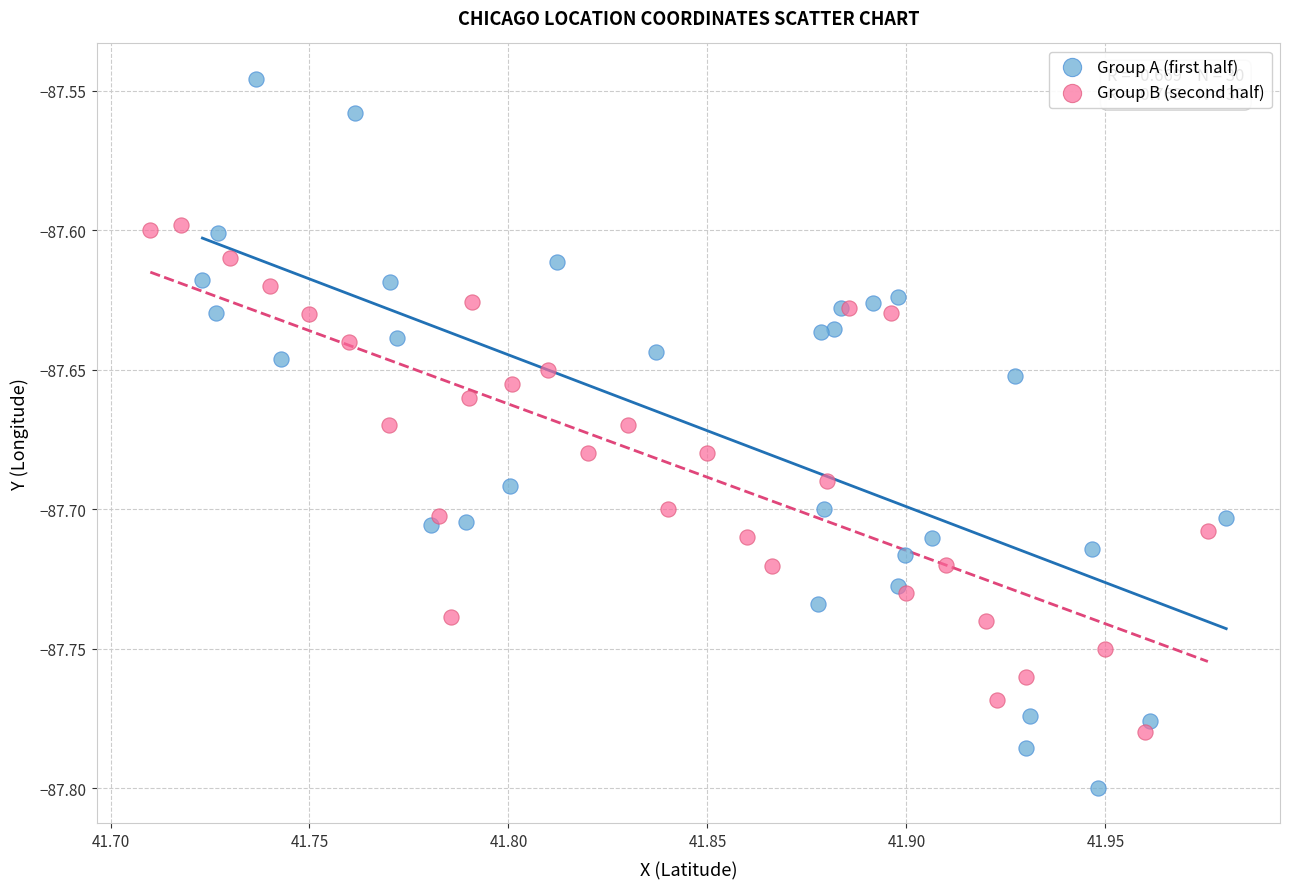

Which series reaches the minimum Y coordinate?

Group A (first half)